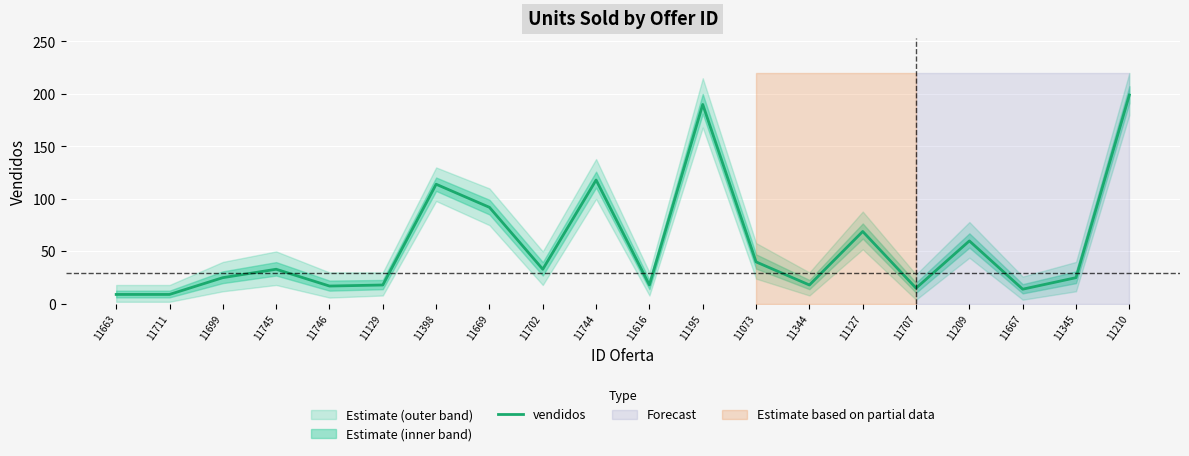

What is the difference between the maximum and minimum values?

190